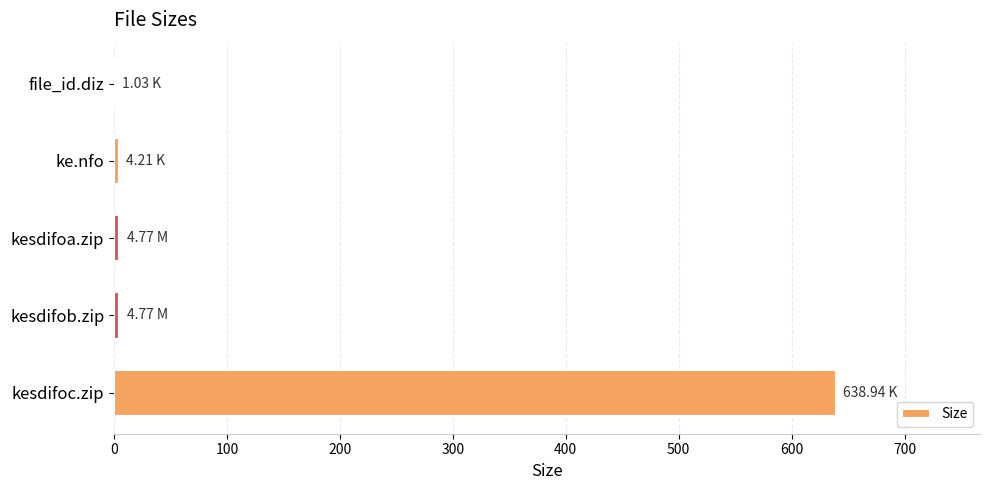

Between kesdifob.zip and kesdifoc.zip, which is larger?

kesdifoc.zip